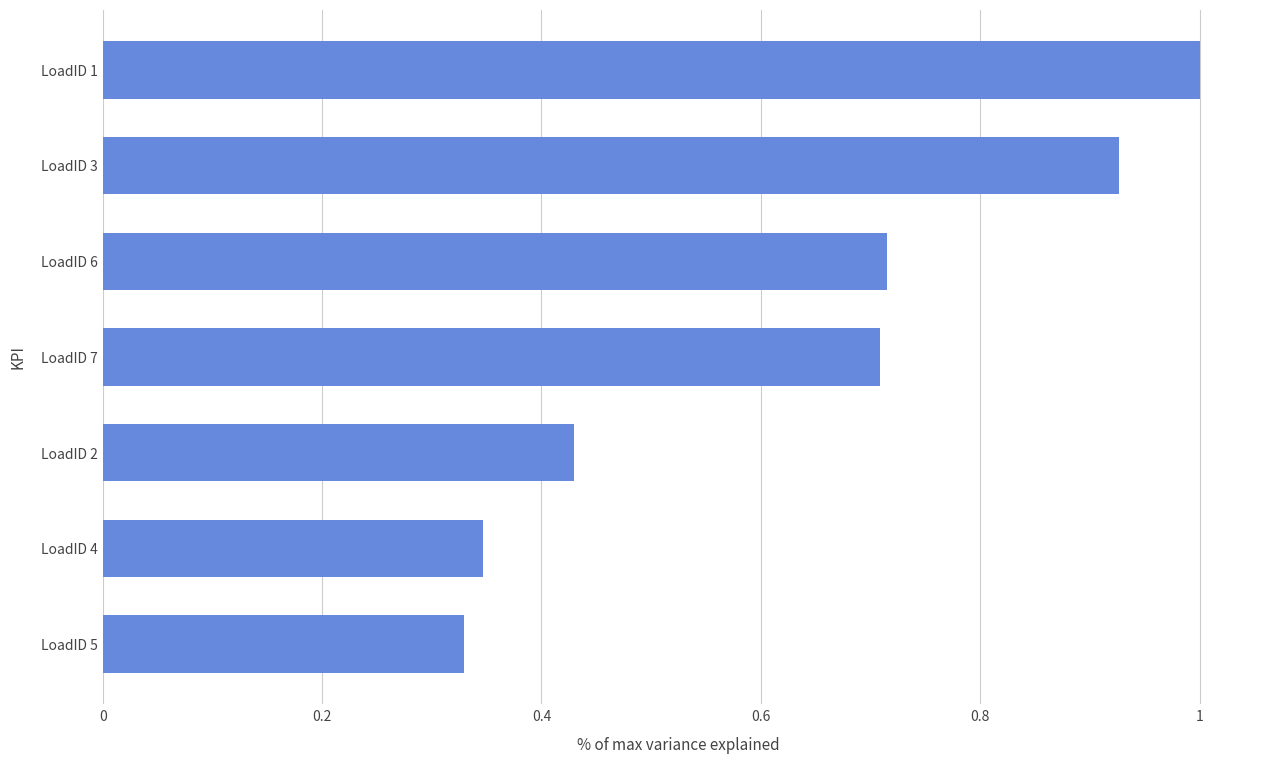

True or false: the data shows 0.7 at LoadID 7.

True